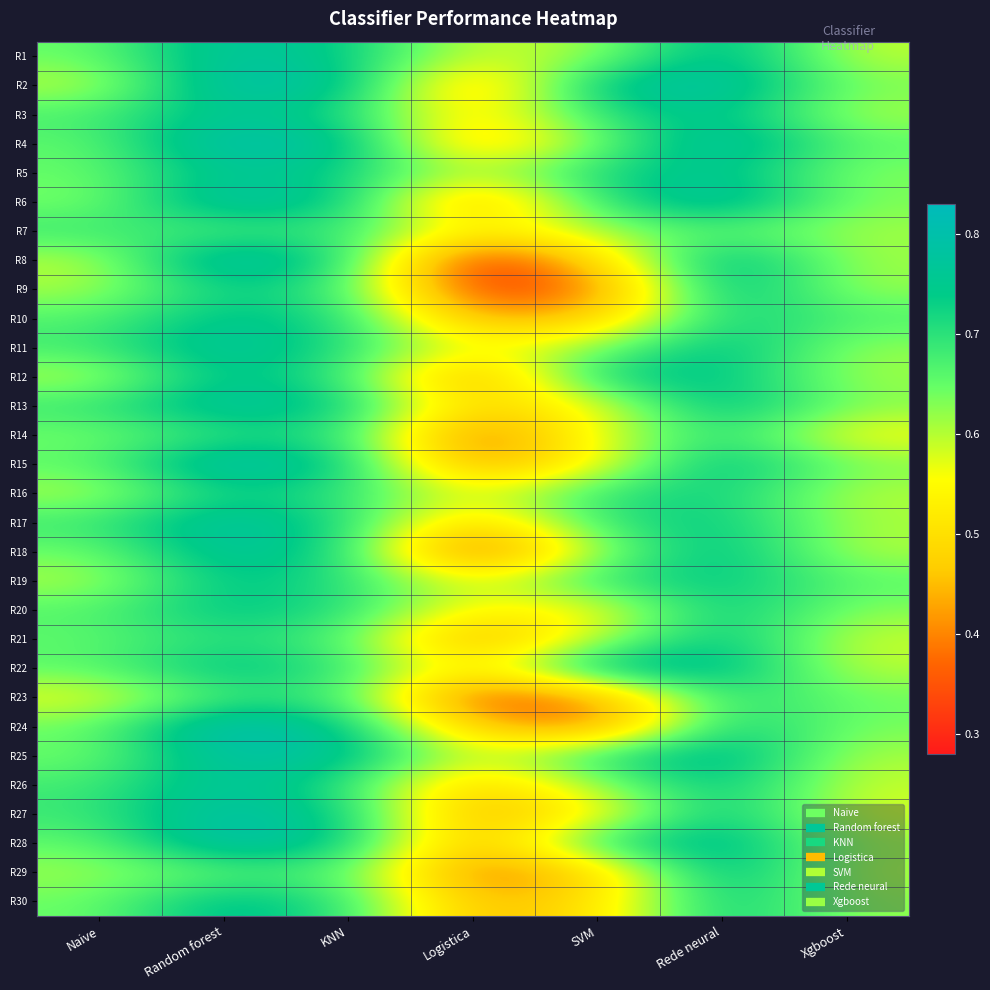

Reading left to right, extract all data points from this chart.

R1: Naive=0.6	Random forest=0.8	KNN=0.7	Logistica=0.6	SVM=0.6	Rede neural=0.8	Xgboost=0.6
R2: Naive=0.6	Random forest=0.8	KNN=0.8	Logistica=0.4	SVM=0.8	Rede neural=0.8	Xgboost=0.6
R3: Naive=0.7	Random forest=0.8	KNN=0.7	Logistica=0.5	SVM=0.7	Rede neural=0.8	Xgboost=0.6
R4: Naive=0.7	Random forest=0.8	KNN=0.8	Logistica=0.5	SVM=0.6	Rede neural=0.8	Xgboost=0.7
R5: Naive=0.6	Random forest=0.8	KNN=0.7	Logistica=0.6	SVM=0.7	Rede neural=0.8	Xgboost=0.6
R6: Naive=0.6	Random forest=0.8	KNN=0.7	Logistica=0.4	SVM=0.7	Rede neural=0.8	Xgboost=0.6
R7: Naive=0.7	Random forest=0.7	KNN=0.7	Logistica=0.5	SVM=0.6	Rede neural=0.7	Xgboost=0.6
R8: Naive=0.6	Random forest=0.8	KNN=0.7	Logistica=0.3	SVM=0.5	Rede neural=0.8	Xgboost=0.6
R9: Naive=0.6	Random forest=0.7	KNN=0.7	Logistica=0.3	SVM=0.4	Rede neural=0.8	Xgboost=0.6
R10: Naive=0.7	Random forest=0.8	KNN=0.7	Logistica=0.4	SVM=0.5	Rede neural=0.7	Xgboost=0.7
R11: Naive=0.7	Random forest=0.8	KNN=0.7	Logistica=0.6	SVM=0.6	Rede neural=0.8	Xgboost=0.6
R12: Naive=0.6	Random forest=0.8	KNN=0.7	Logistica=0.4	SVM=0.7	Rede neural=0.8	Xgboost=0.6
R13: Naive=0.7	Random forest=0.8	KNN=0.7	Logistica=0.5	SVM=0.6	Rede neural=0.8	Xgboost=0.6
R14: Naive=0.6	Random forest=0.7	KNN=0.7	Logistica=0.3	SVM=0.6	Rede neural=0.7	Xgboost=0.6
R15: Naive=0.7	Random forest=0.8	KNN=0.7	Logistica=0.4	SVM=0.6	Rede neural=0.8	Xgboost=0.6
R16: Naive=0.6	Random forest=0.7	KNN=0.7	Logistica=0.6	SVM=0.7	Rede neural=0.7	Xgboost=0.6
R17: Naive=0.7	Random forest=0.8	KNN=0.7	Logistica=0.5	SVM=0.7	Rede neural=0.7	Xgboost=0.6
R18: Naive=0.6	Random forest=0.8	KNN=0.7	Logistica=0.3	SVM=0.6	Rede neural=0.8	Xgboost=0.6
R19: Naive=0.6	Random forest=0.8	KNN=0.7	Logistica=0.6	SVM=0.7	Rede neural=0.7	Xgboost=0.7
R20: Naive=0.7	Random forest=0.8	KNN=0.7	Logistica=0.5	SVM=0.5	Rede neural=0.8	Xgboost=0.6
R21: Naive=0.7	Random forest=0.7	KNN=0.7	Logistica=0.4	SVM=0.6	Rede neural=0.8	Xgboost=0.6
R22: Naive=0.7	Random forest=0.8	KNN=0.7	Logistica=0.5	SVM=0.8	Rede neural=0.8	Xgboost=0.6
R23: Naive=0.6	Random forest=0.7	KNN=0.7	Logistica=0.3	SVM=0.4	Rede neural=0.7	Xgboost=0.6
R24: Naive=0.6	Random forest=0.8	KNN=0.7	Logistica=0.5	SVM=0.4	Rede neural=0.7	Xgboost=0.6
R25: Naive=0.6	Random forest=0.8	KNN=0.8	Logistica=0.6	SVM=0.7	Rede neural=0.8	Xgboost=0.6
R26: Naive=0.7	Random forest=0.8	KNN=0.7	Logistica=0.5	SVM=0.6	Rede neural=0.8	Xgboost=0.6
R27: Naive=0.7	Random forest=0.8	KNN=0.7	Logistica=0.4	SVM=0.5	Rede neural=0.8	Xgboost=0.6
R28: Naive=0.7	Random forest=0.8	KNN=0.7	Logistica=0.4	SVM=0.7	Rede neural=0.8	Xgboost=0.6
R29: Naive=0.6	Random forest=0.7	KNN=0.7	Logistica=0.4	SVM=0.5	Rede neural=0.8	Xgboost=0.6
R30: Naive=0.6	Random forest=0.8	KNN=0.7	Logistica=0.4	SVM=0.5	Rede neural=0.8	Xgboost=0.6